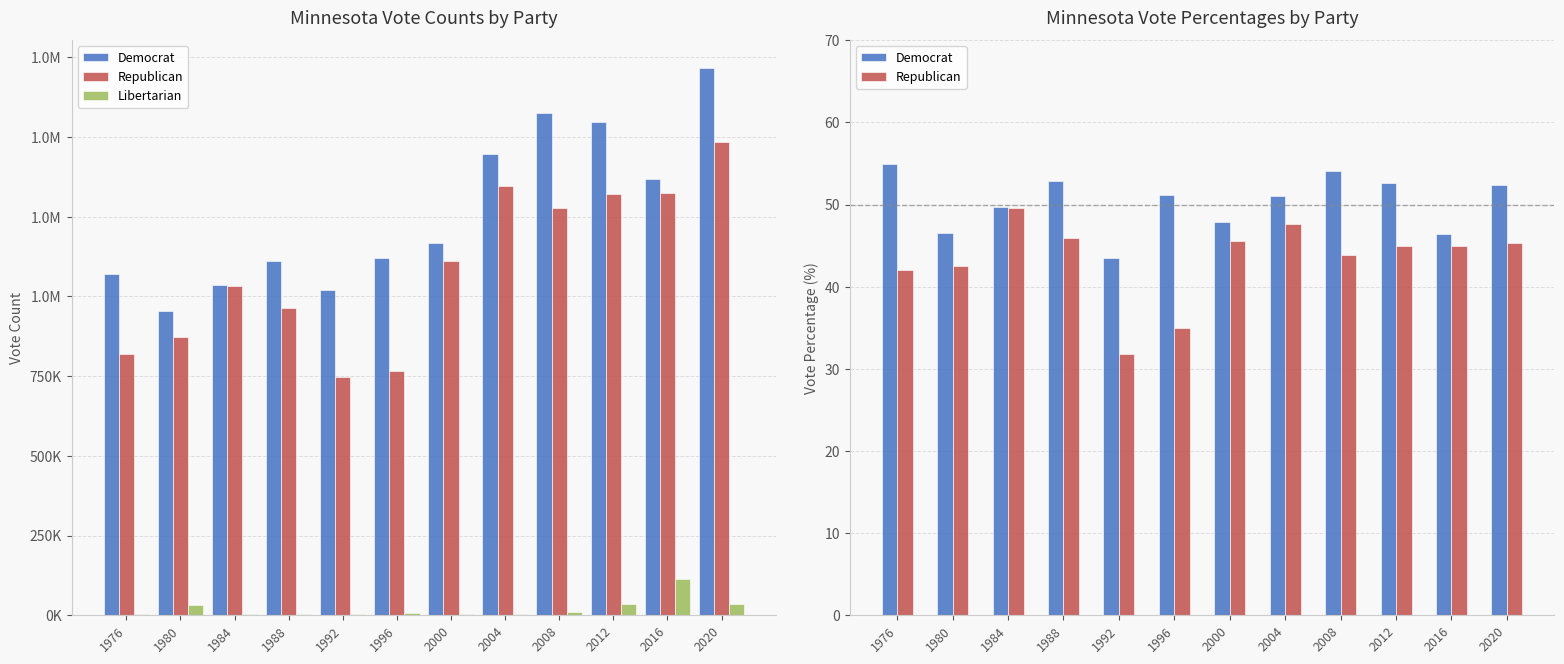

How many values in the Republican series are below 44?

5